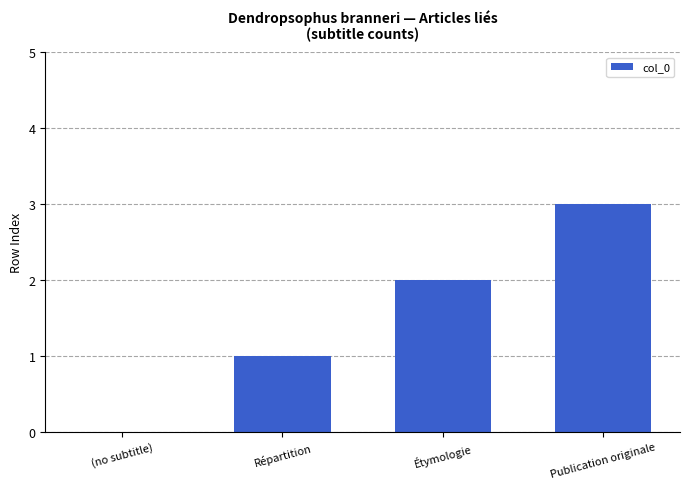

Reading right to left, what are all the values shown in this chart?

Publication originale=3	Étymologie=2	Répartition=1	(no subtitle)=0